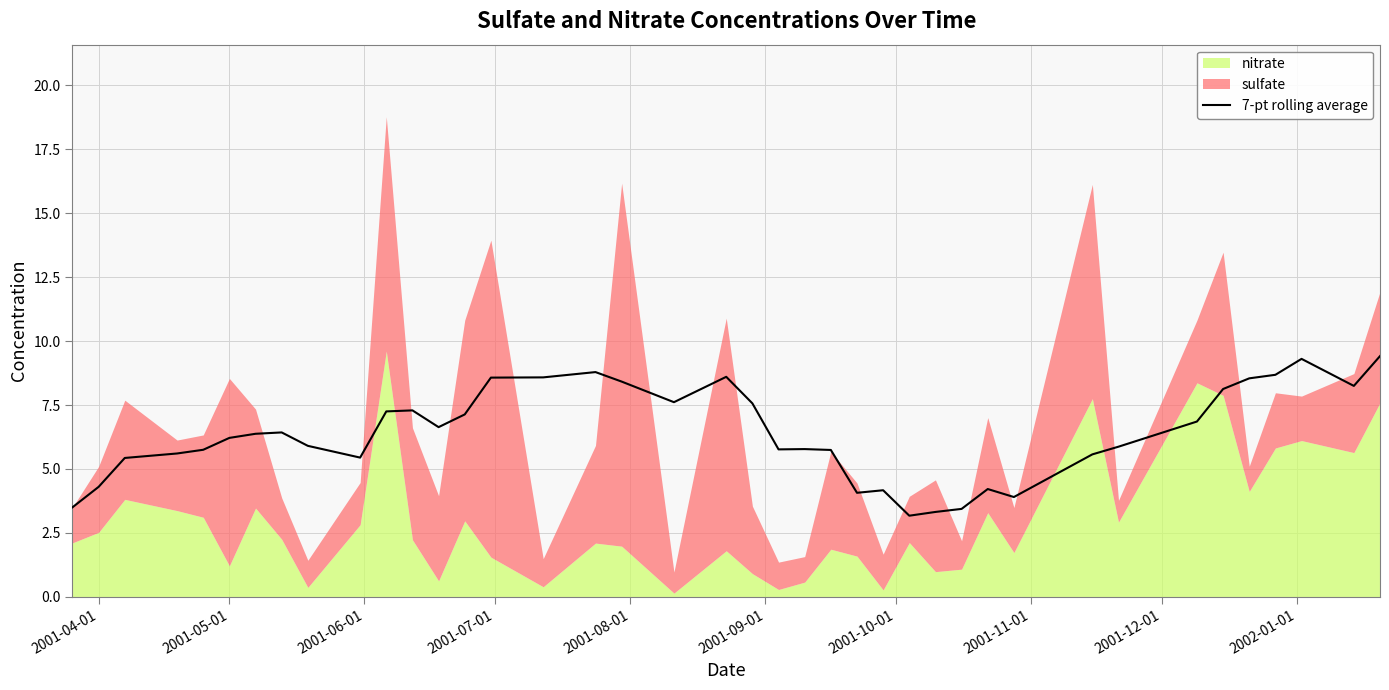

What is the lowest value of the 7-pt rolling average series?

3.2